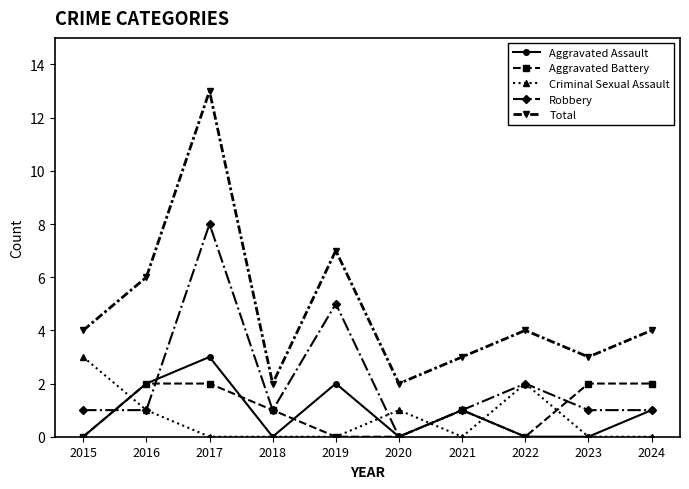

At which category does Aggravated Assault reach its first local peak?

2017